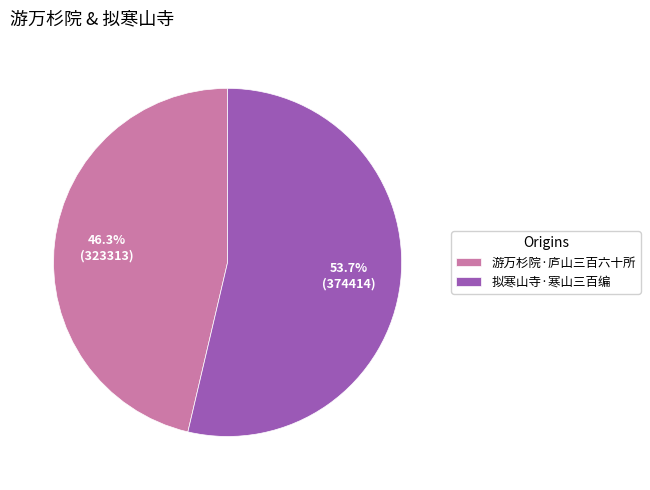

To the nearest percent, what is the average slice percentage?

50%